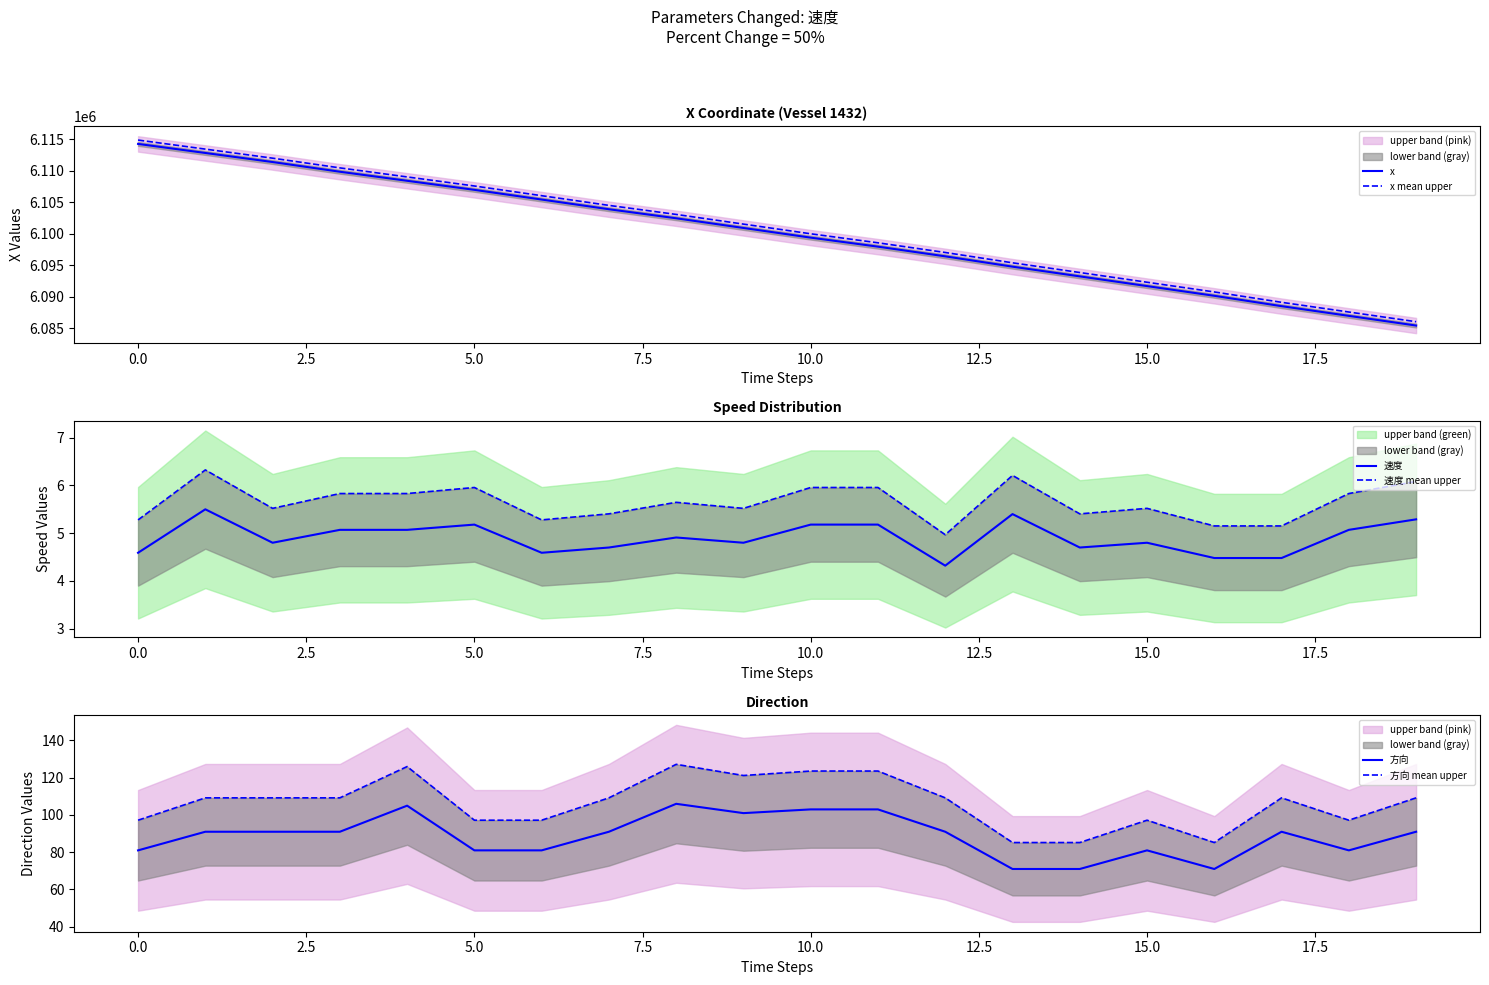

True or false: x mean upper and x cross at least once.

False